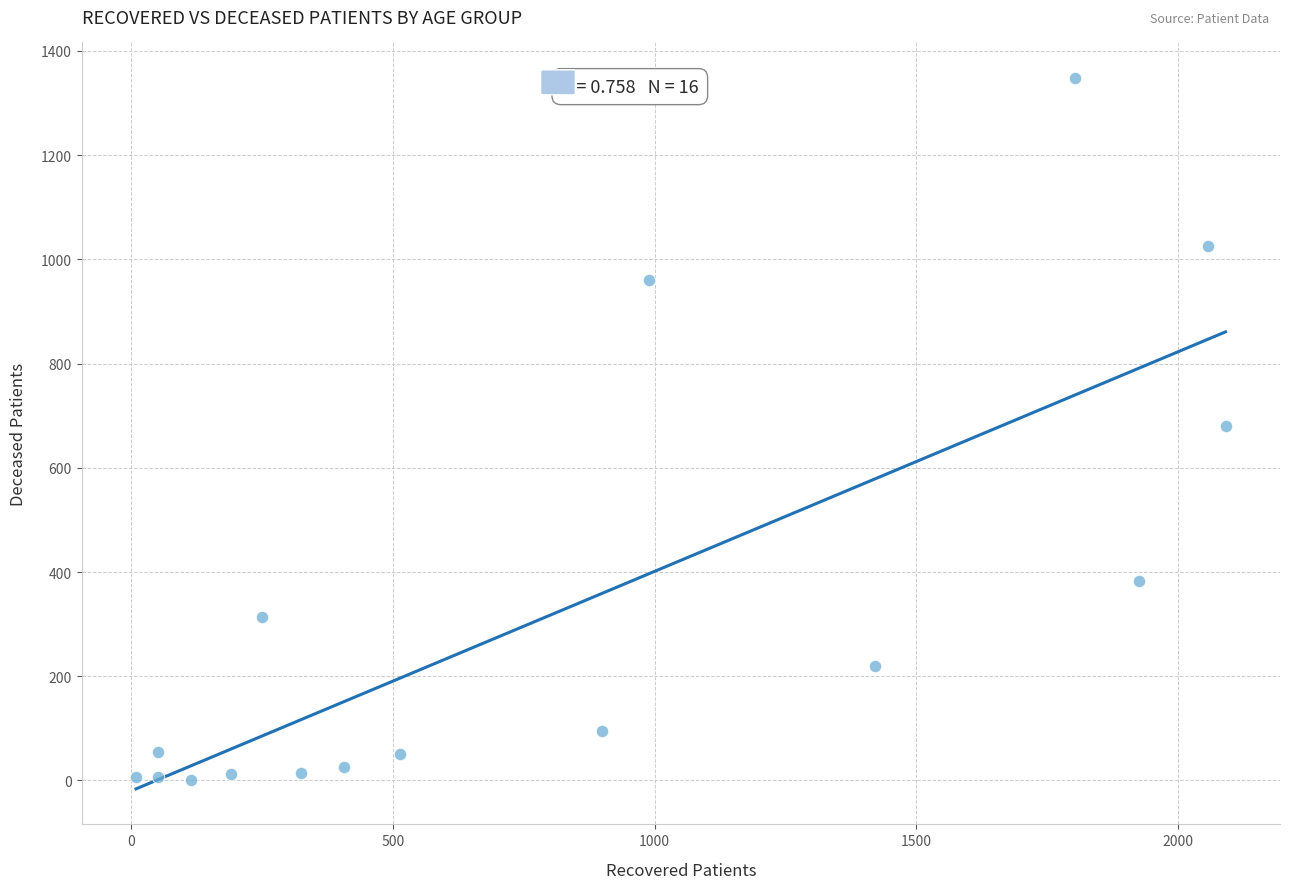

What is the range of X values (max minus min)?

2082